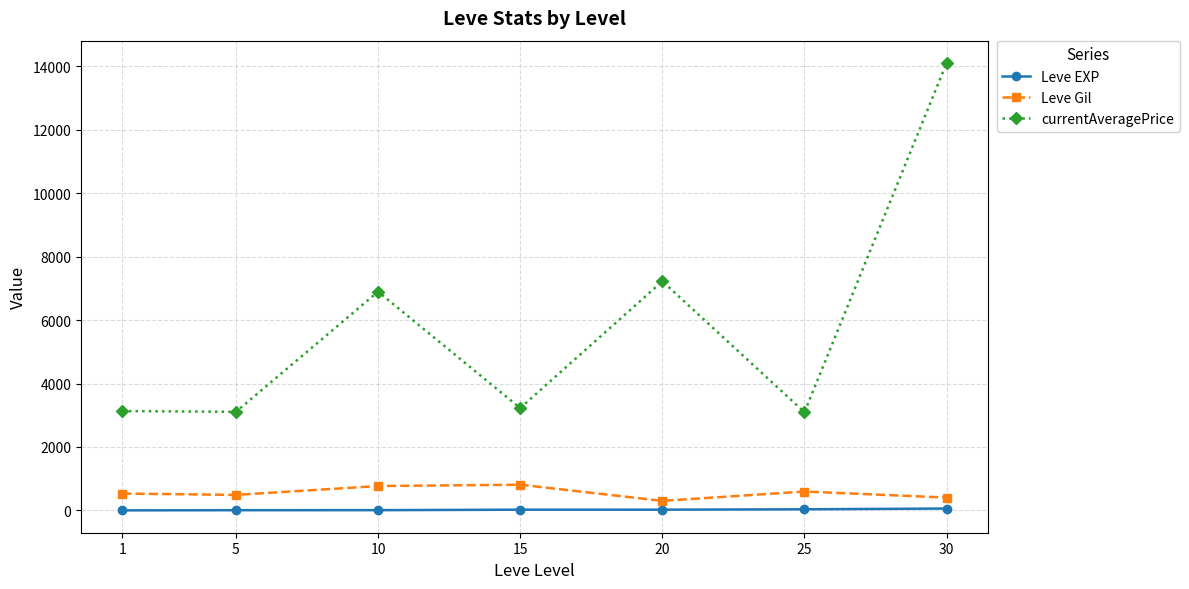

In currentAveragePrice, how many points are lower than both neighbors (excluding endpoints)?

3